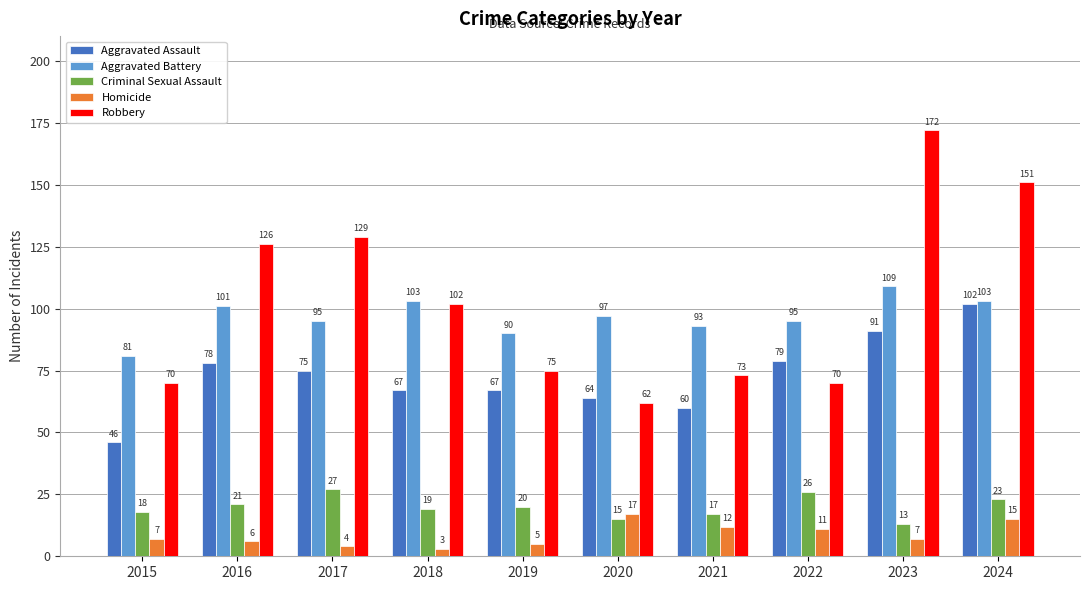

Reading left to right, transcribe all the data shown in this chart.

Aggravated Assault: 2015=46	2016=78	2017=75	2018=67	2019=67	2020=64	2021=60	2022=79	2023=91	2024=102
Aggravated Battery: 2015=81	2016=101	2017=95	2018=103	2019=90	2020=97	2021=93	2022=95	2023=109	2024=103
Criminal Sexual Assault: 2015=18	2016=21	2017=27	2018=19	2019=20	2020=15	2021=17	2022=26	2023=13	2024=23
Homicide: 2015=7	2016=6	2017=4	2018=3	2019=5	2020=17	2021=12	2022=11	2023=7	2024=15
Robbery: 2015=70	2016=126	2017=129	2018=102	2019=75	2020=62	2021=73	2022=70	2023=172	2024=151